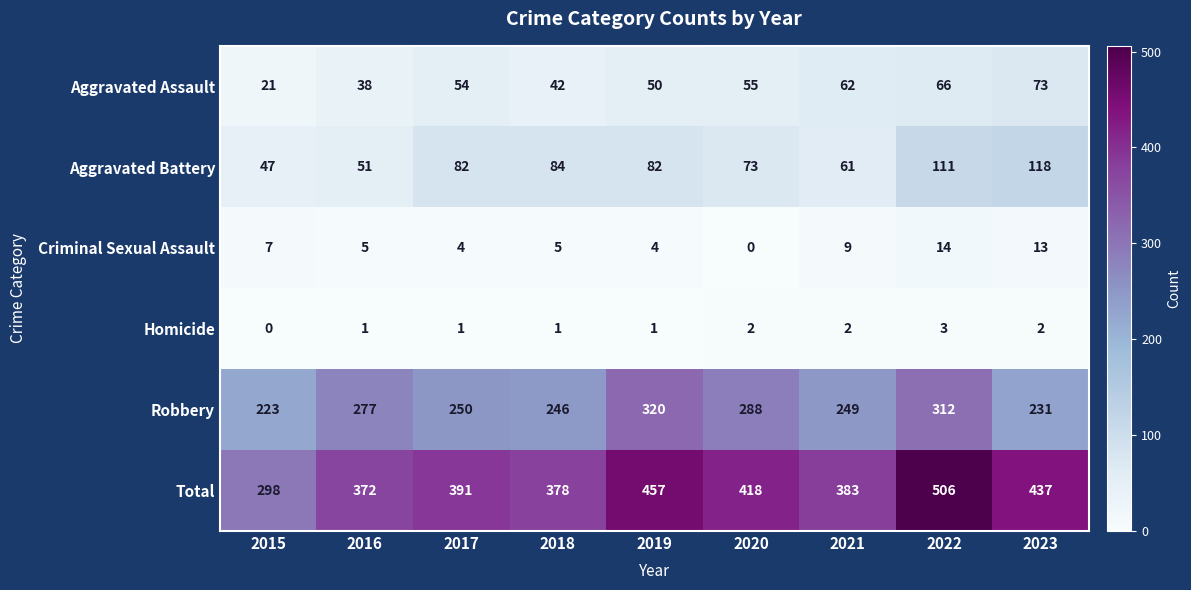

What value does the Aggravated Battery series have at 2016, to the nearest 5?

50